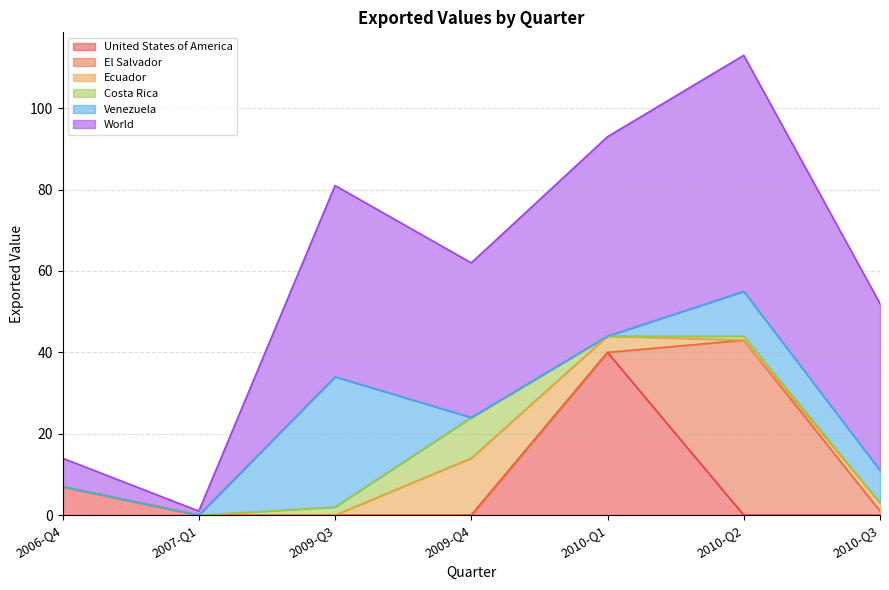

Reading left to right, extract all data points from this chart.

United States of America: 7	0	0	0	40	0	0
El Salvador: 0	0	0	0	0	43	1
Ecuador: 0	0	0	14	4	0	2
Costa Rica: 0	0	2	10	0	1	0
Venezuela: 0	0	32	0	0	11	8
World: 7	1	47	38	49	58	41